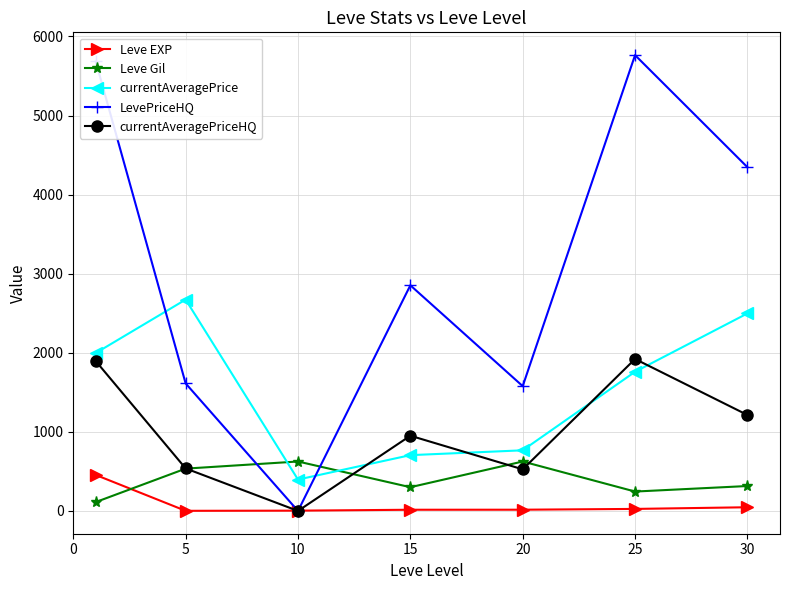

How many values in LevePriceHQ are above zero?

6